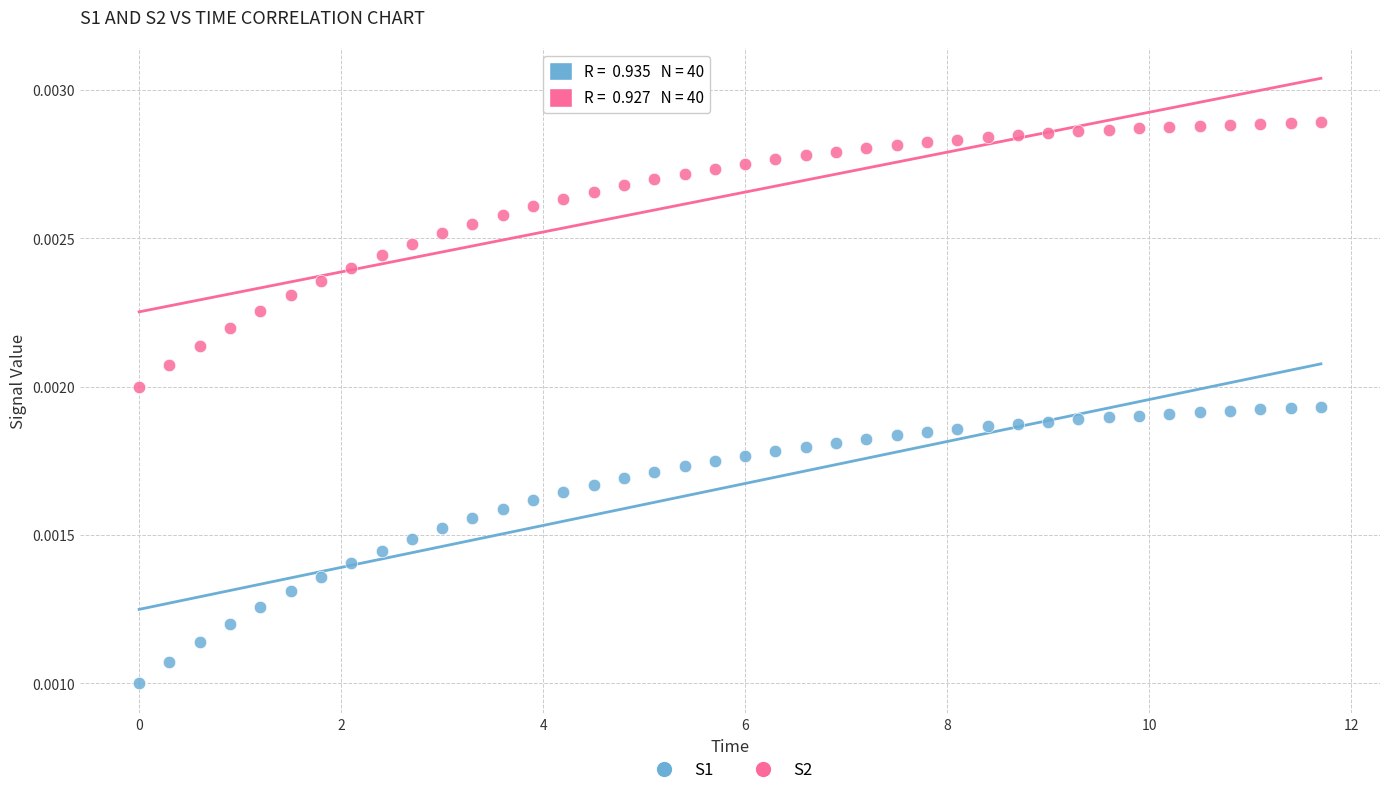

Which series contains the lowest Y value?

S1